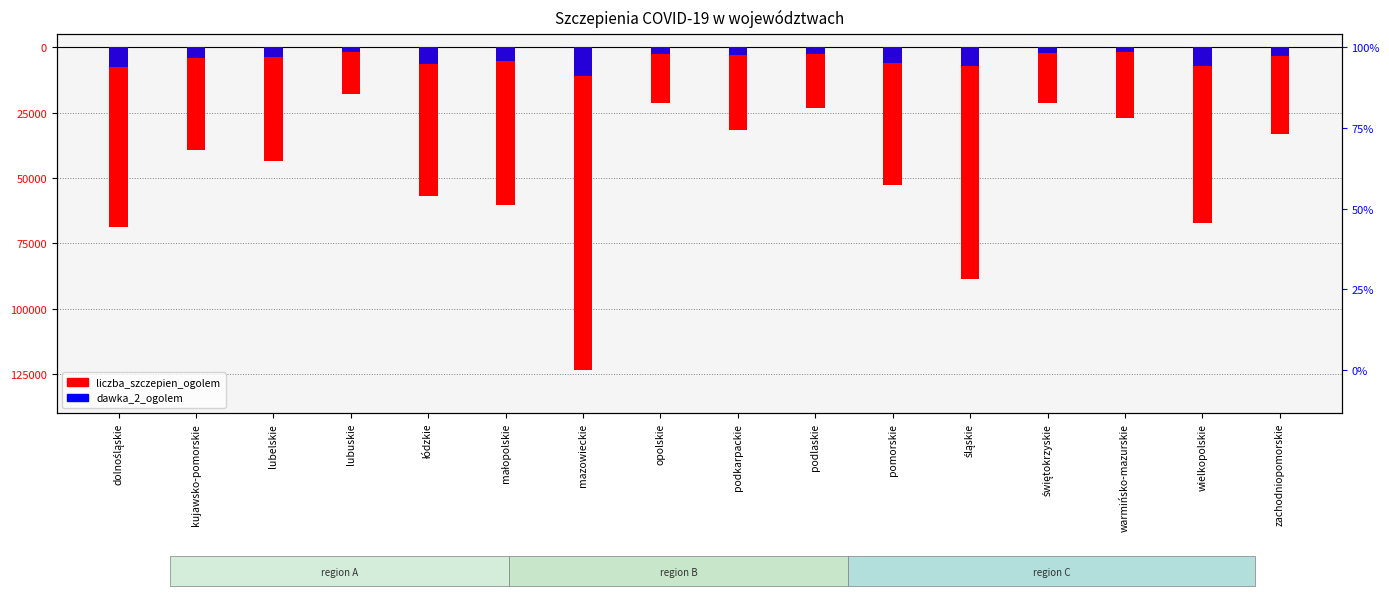

Which category has the lowest value in the liczba_szczepien_ogolem series?

mazowieckie